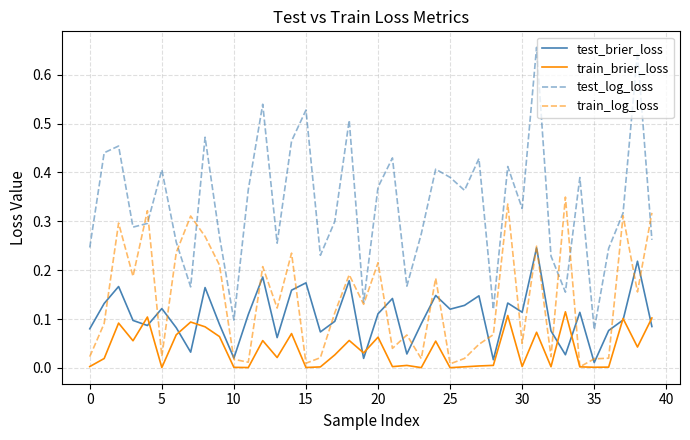

Count the test_log_loss values in the range 0 to 1.

40